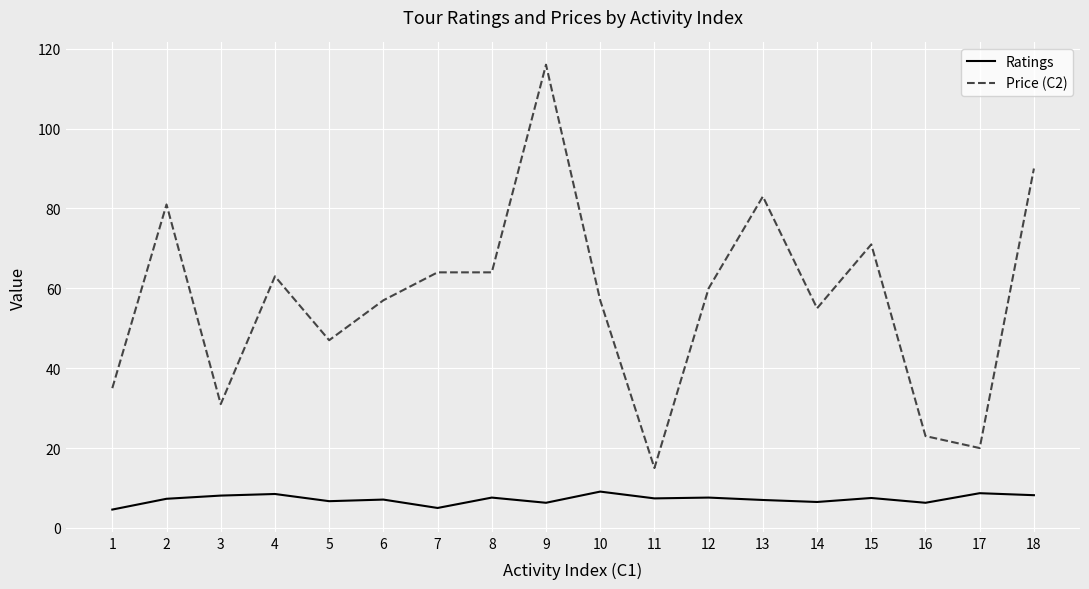

What is the difference between the maximum and minimum values in the Price (C2) series?

101.0